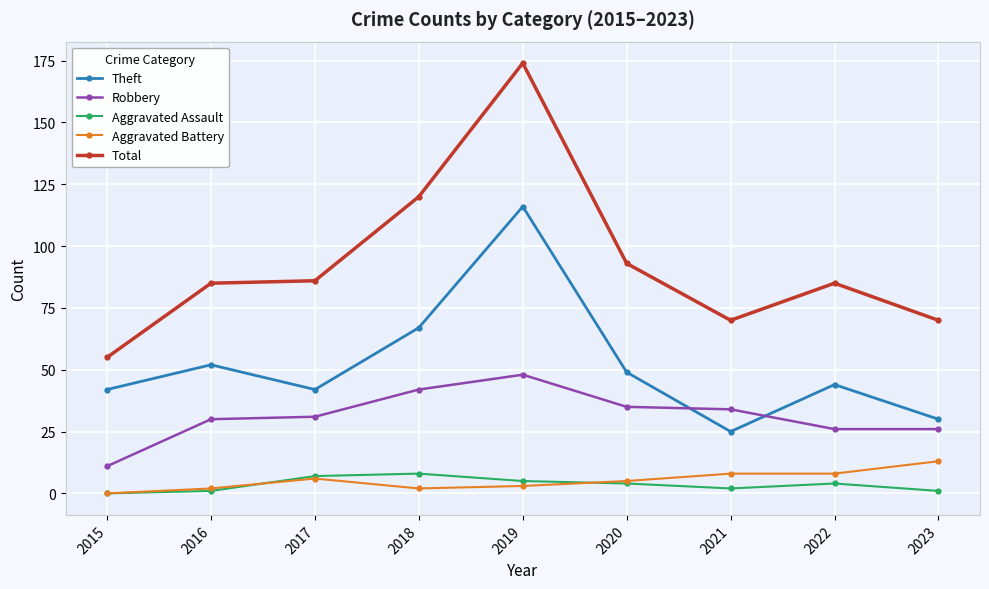

What is the sum of all Theft values?

467